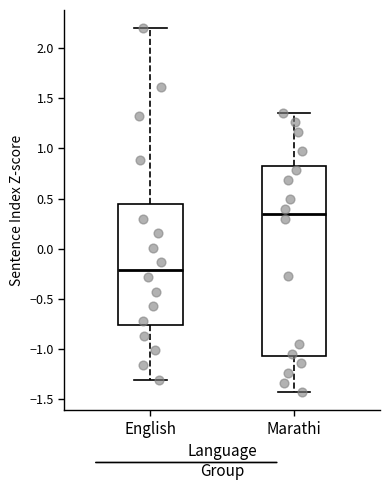

Reading left to right, read every box against the y-axis: the position of its median line, the range the box covers, and the ends of its whiskers. The values are not printed on the chart, so give them approximately, as read against the axis.

English: median -0.20, box -0.75 to 0.45, whiskers -1.30 to 2.20
Marathi: median 0.35, box -1.05 to 0.85, whiskers -1.45 to 1.35